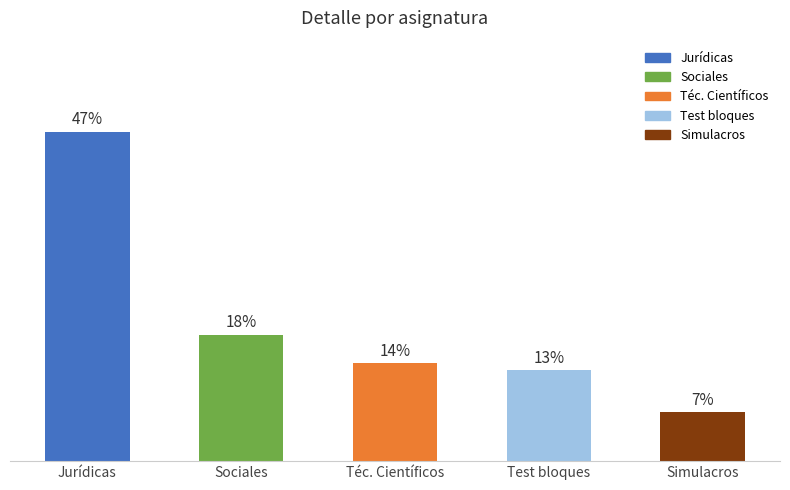

What is the label of the 2nd bar from the left?

Sociales